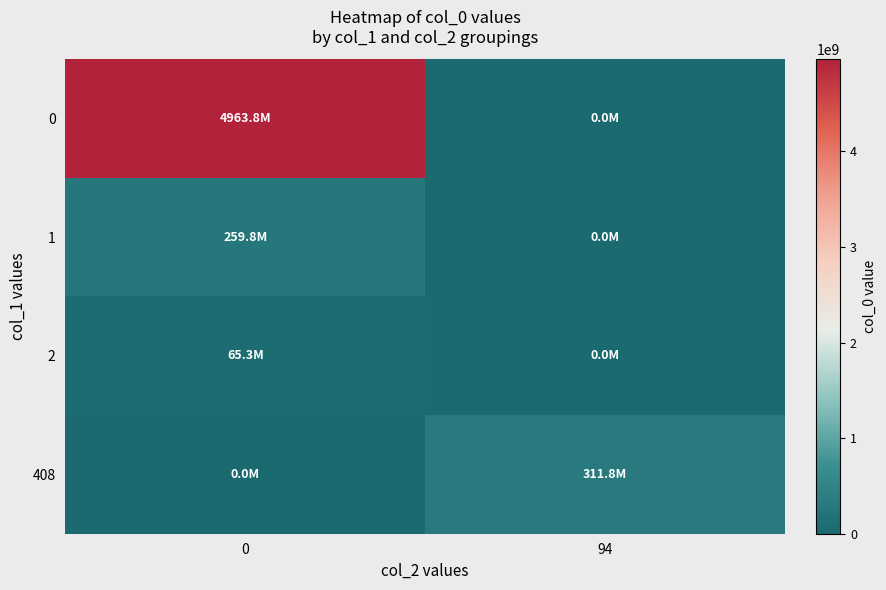

Count the number of categories in the chart.

2